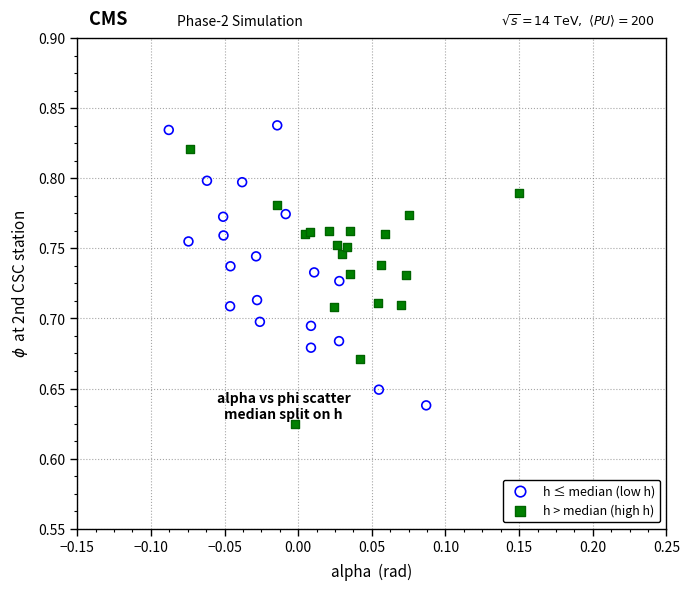

What are all the series names shown in the legend?

h ≤ median (low h), h > median (high h)